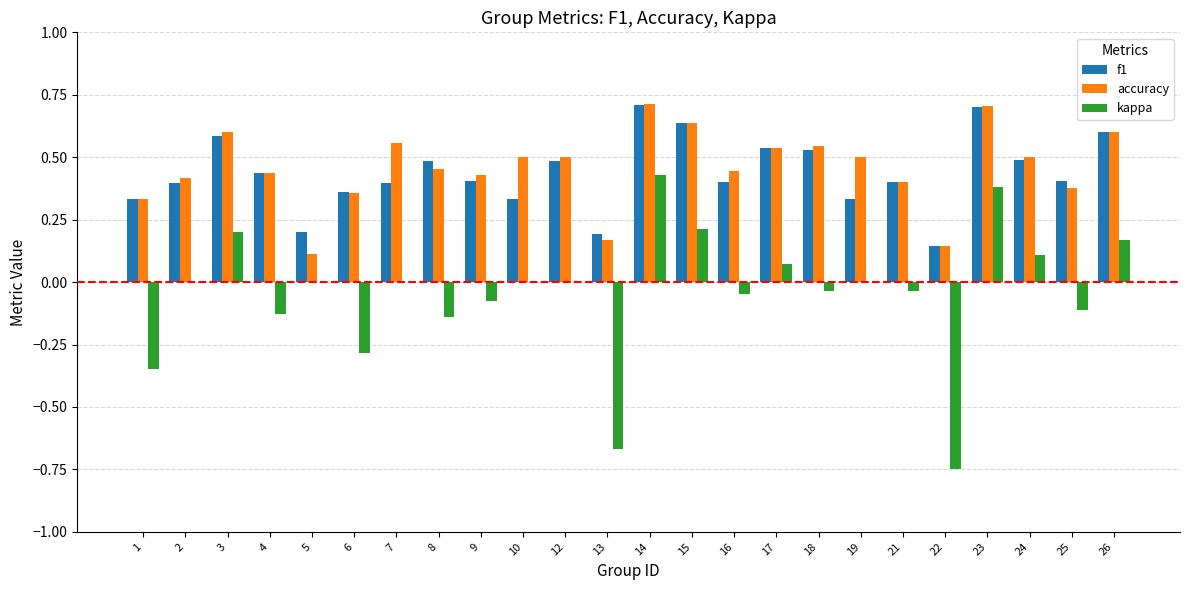

Is the value of accuracy at 25 greater than the value of f1 at 8?

No